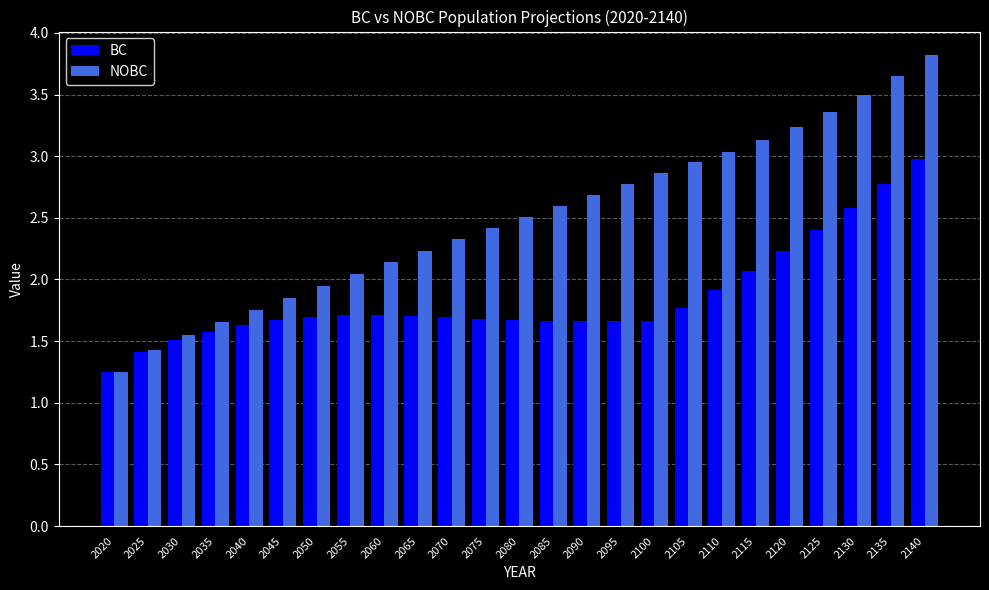

How many groups of bars are there?

25